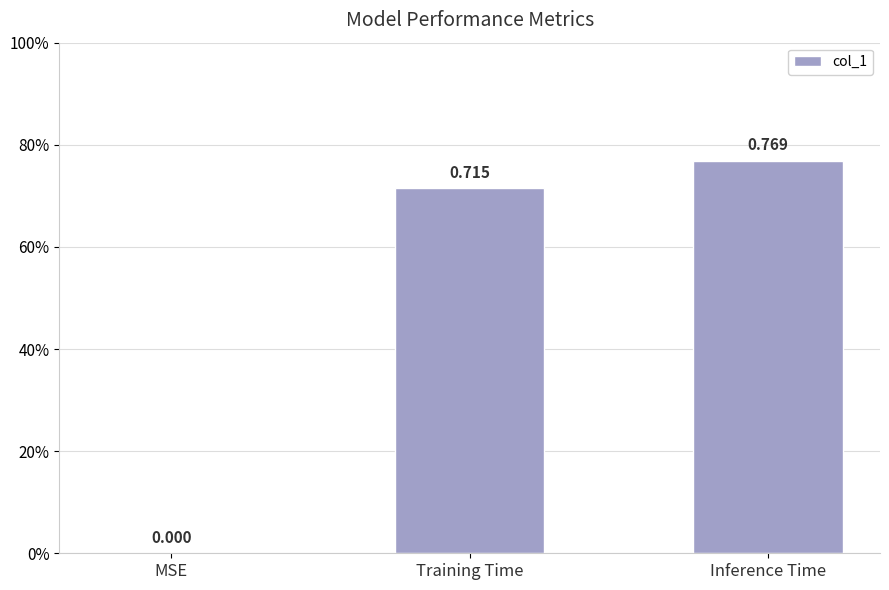

What is the label of the 2nd bar from the left?

Training Time